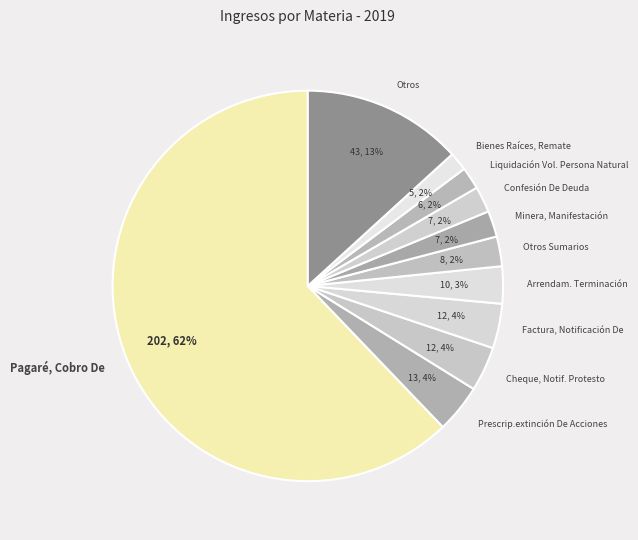

What percentage is the Otros slice, to the nearest percent?

13%